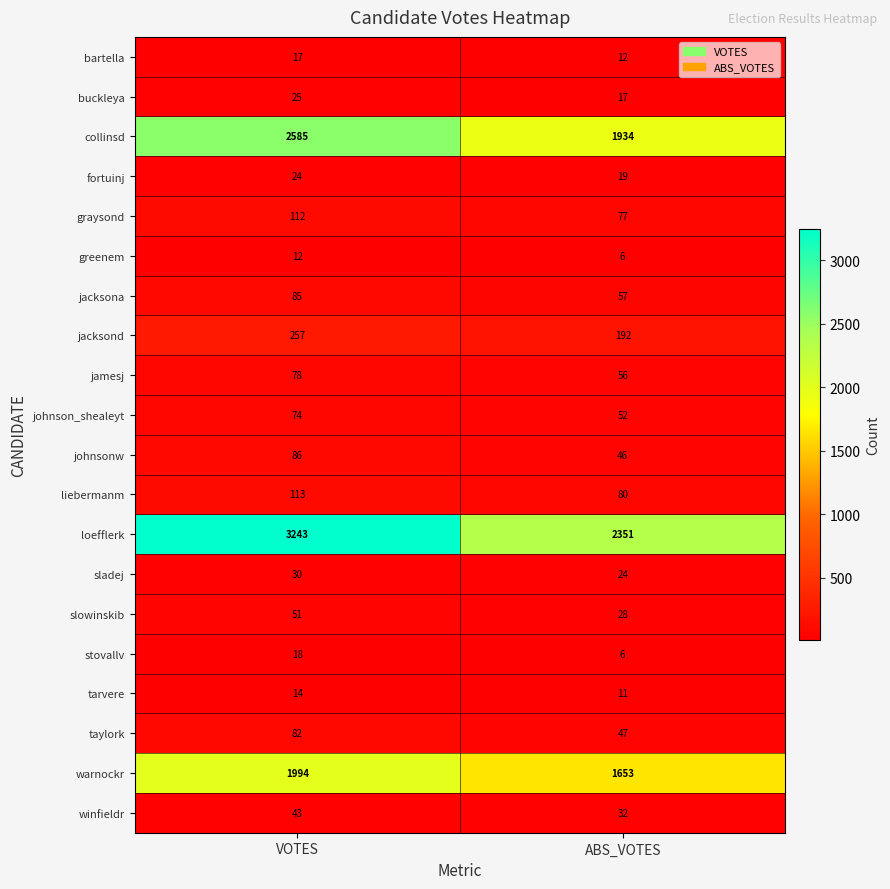

What is the difference between the maximum and minimum values in the buckleya series?

8